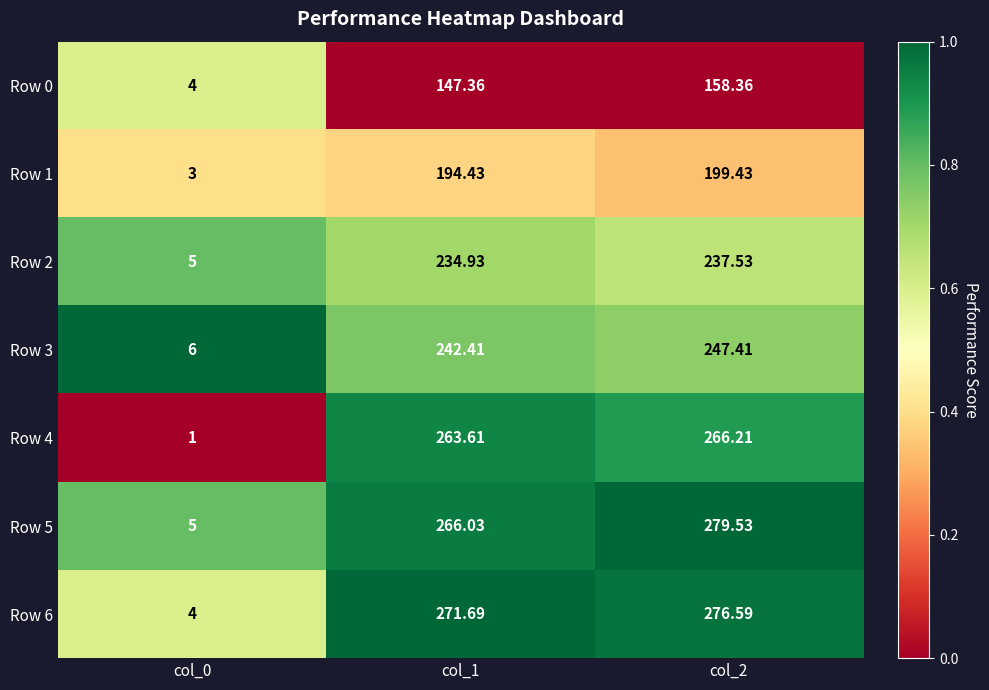

Is the value of Row 1 at col_0 greater than the value of Row 3 at col_0?

No